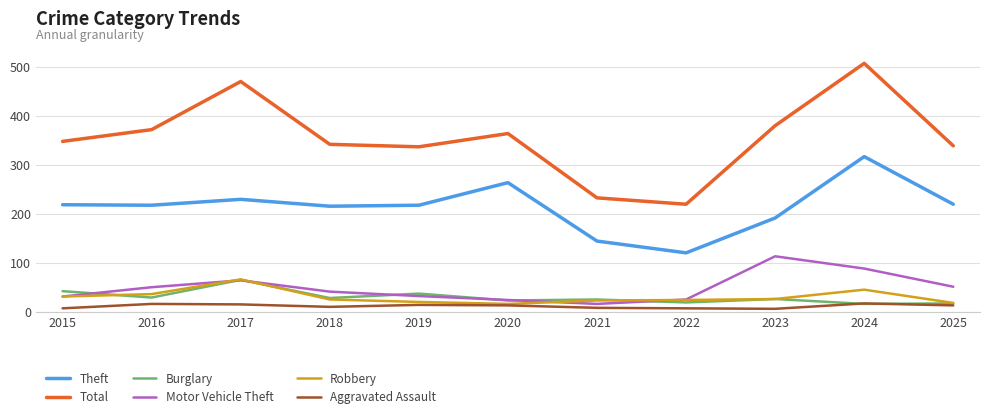

True or false: Burglary and Theft cross at least once.

False